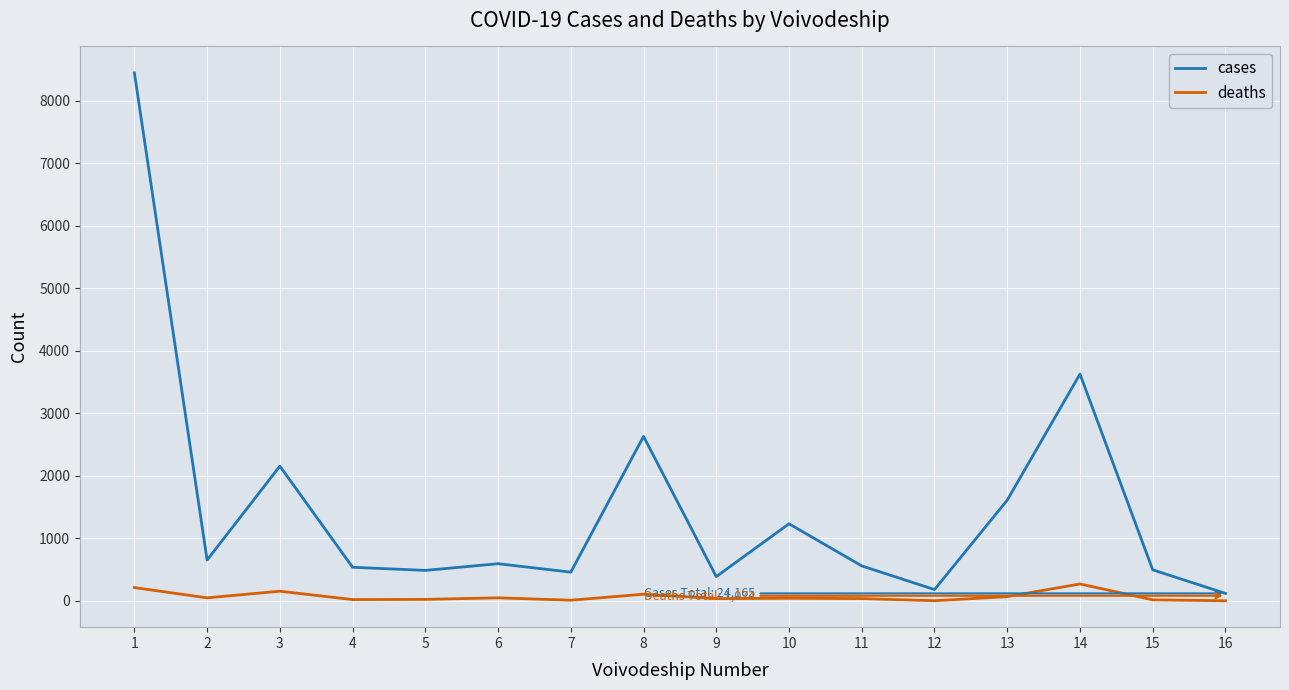

At which category does cases reach its first local valley?

2